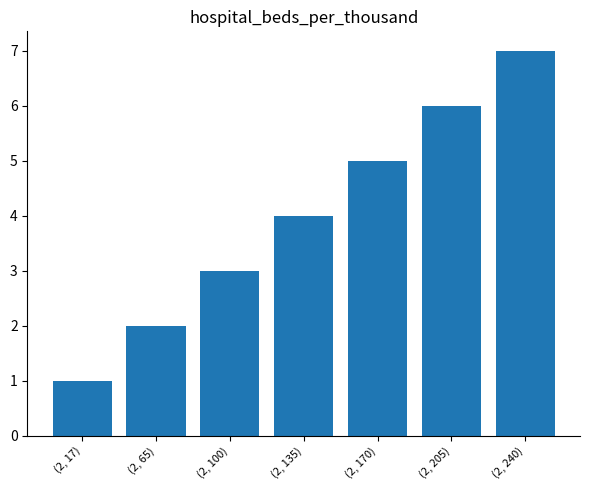

Is it true that the value at (2, 170) is 5?

True